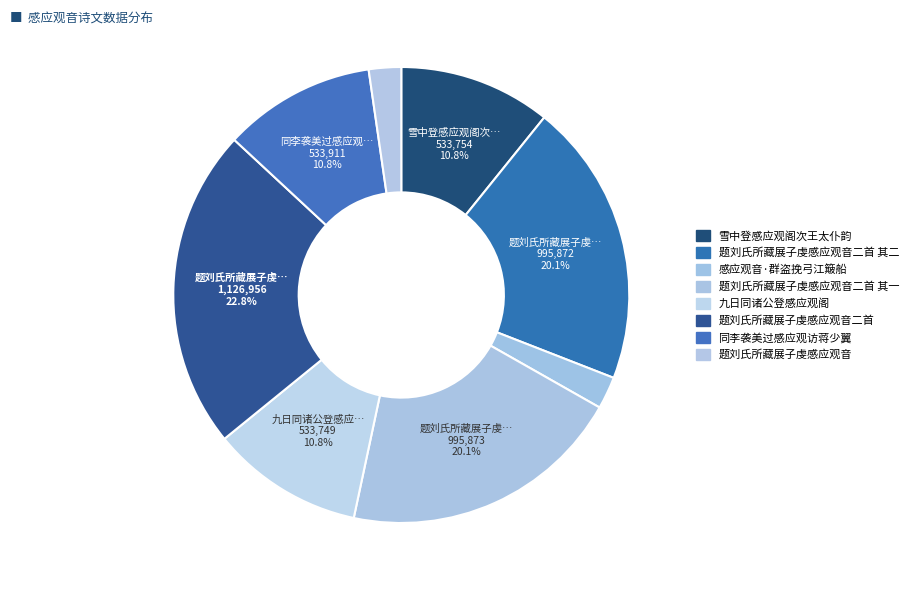

What percentage is the 雪中登感应观阁次王太仆韵 slice, to the nearest percent?

11%